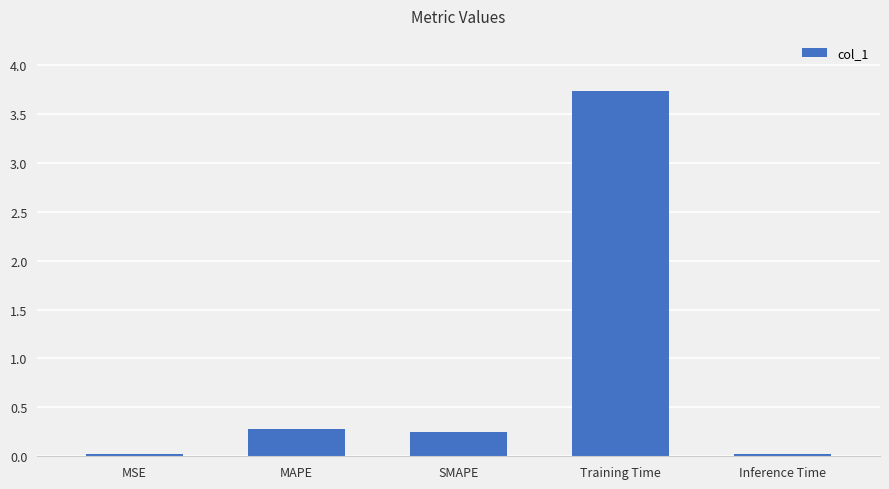

At which category does the chart reach its peak across all series?

Training Time